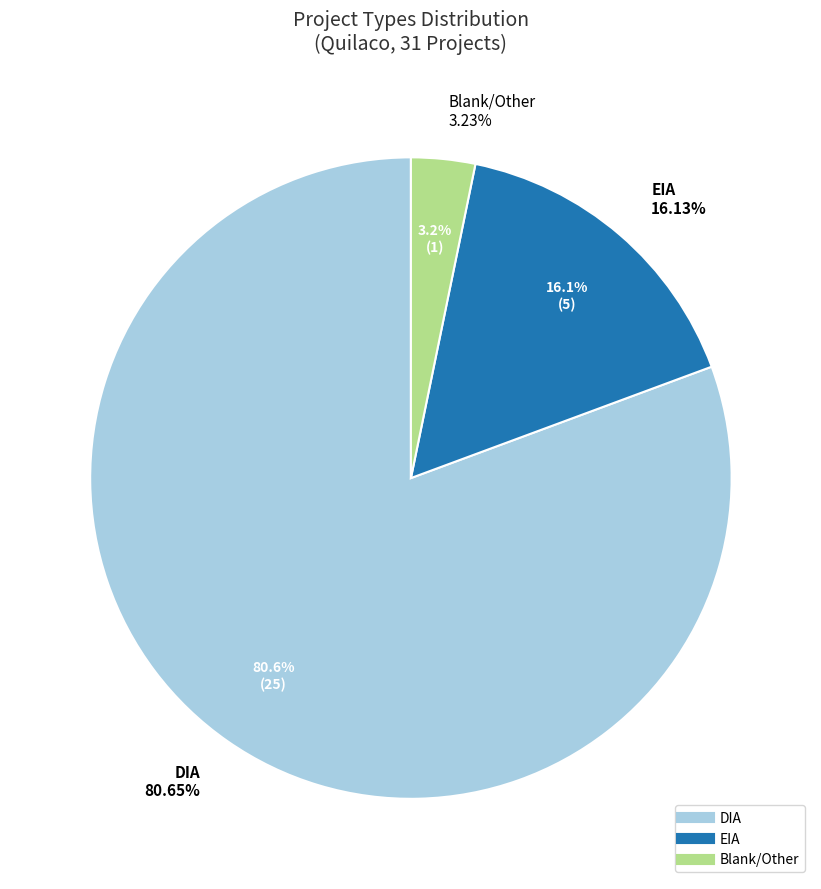

Is there a majority slice in this chart?

Yes